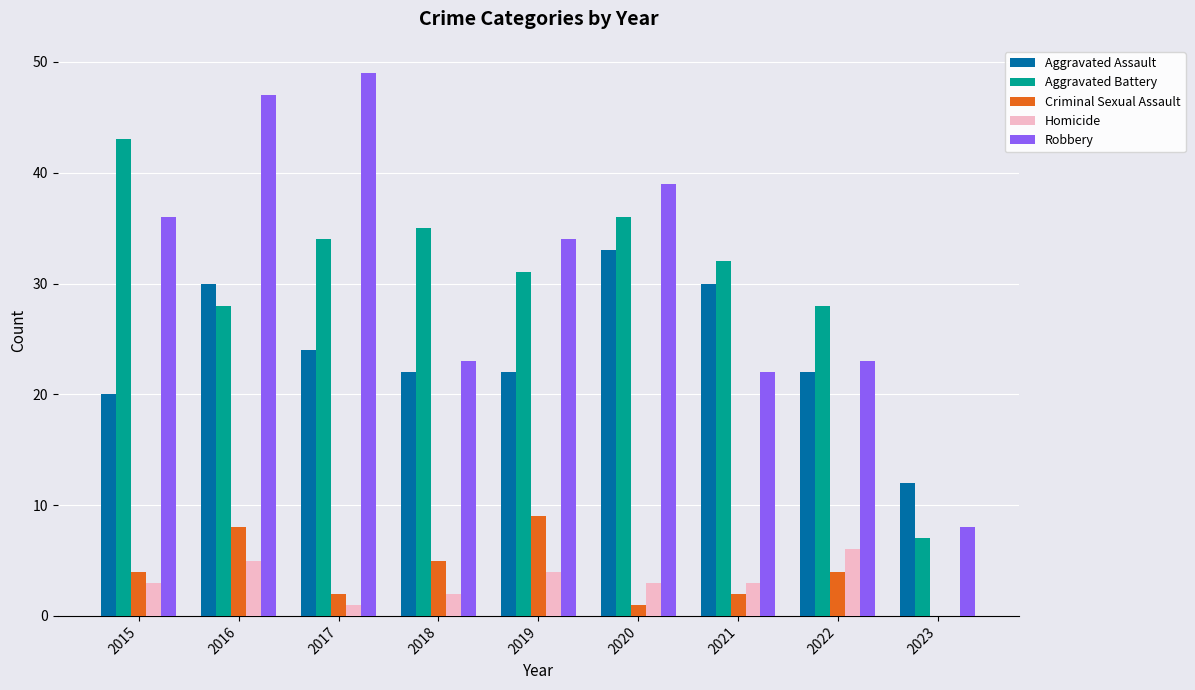

Which series has the largest total across all categories?

Robbery